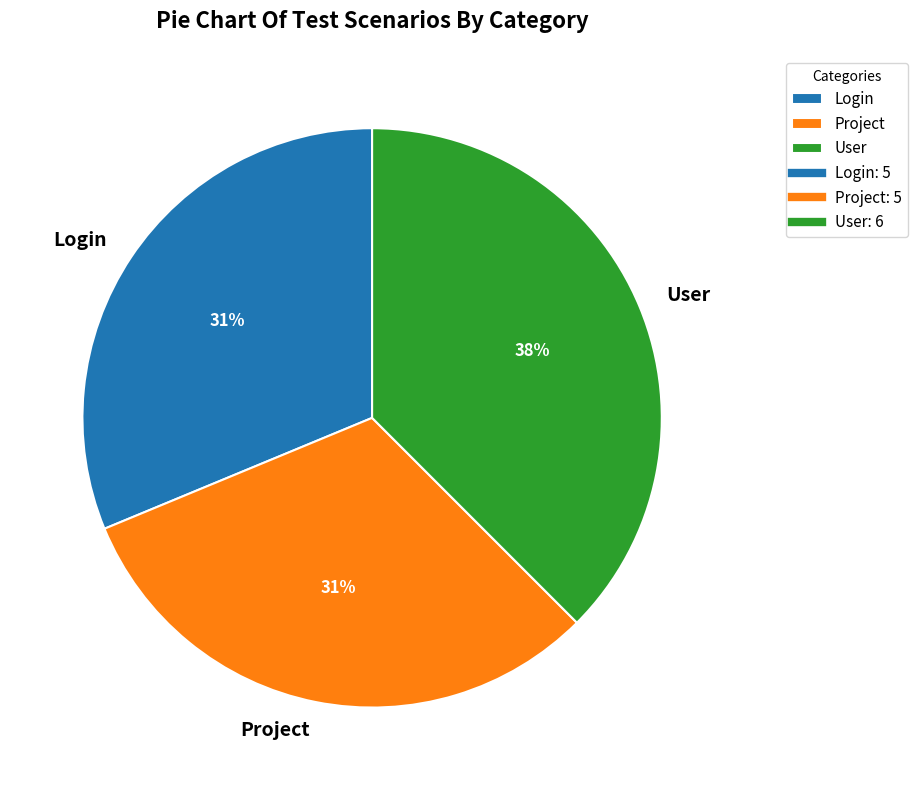

Count the number of slices in the pie.

3